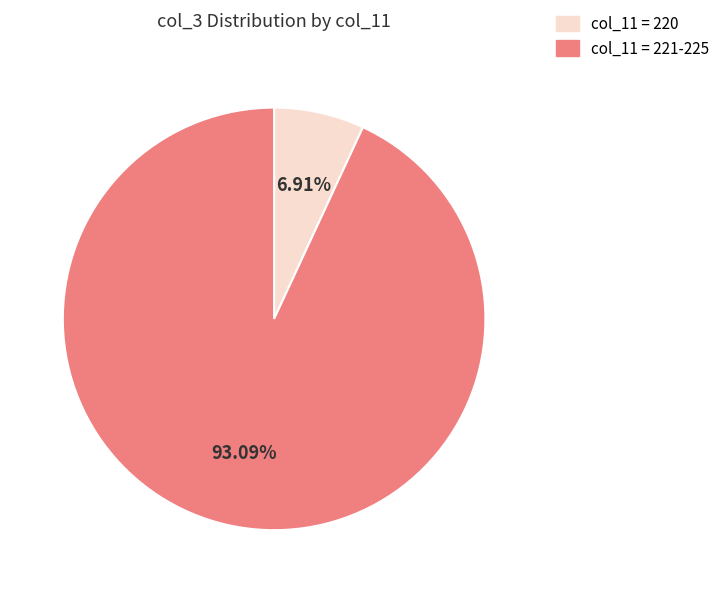

Between col_11 = 221-225 and col_11 = 220, which is larger?

col_11 = 221-225